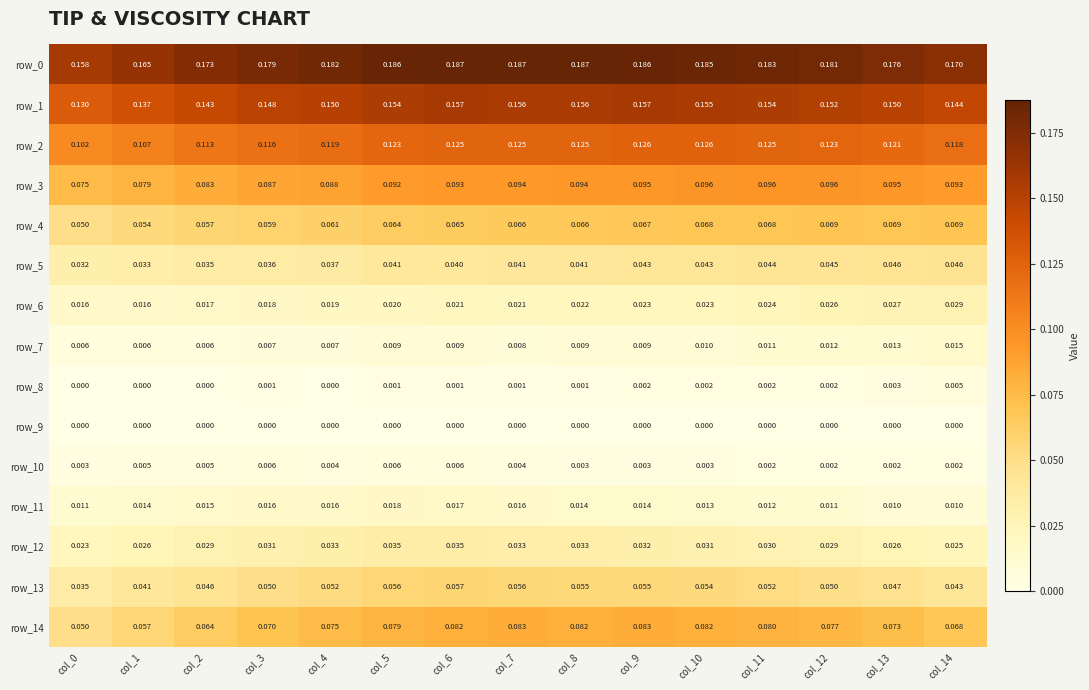

Is the value of row_2 at col_14 greater than the value of row_0 at col_14?

No